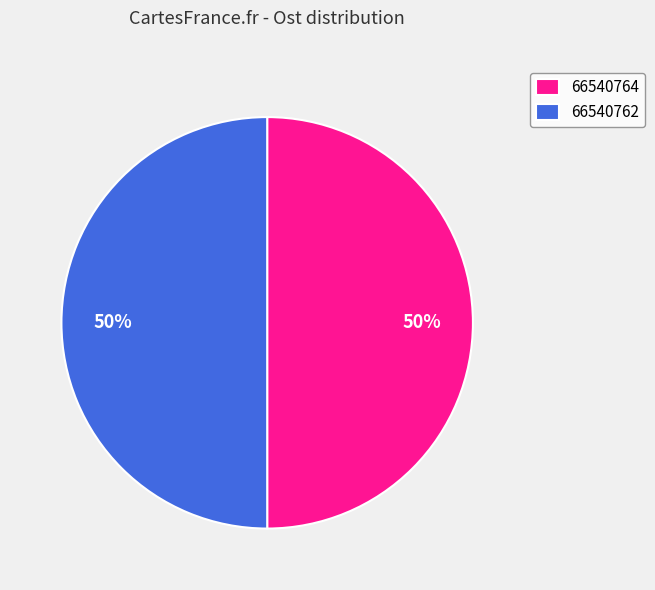

What is the ratio of the value at 66540764 to the value at 66540762?

1.0